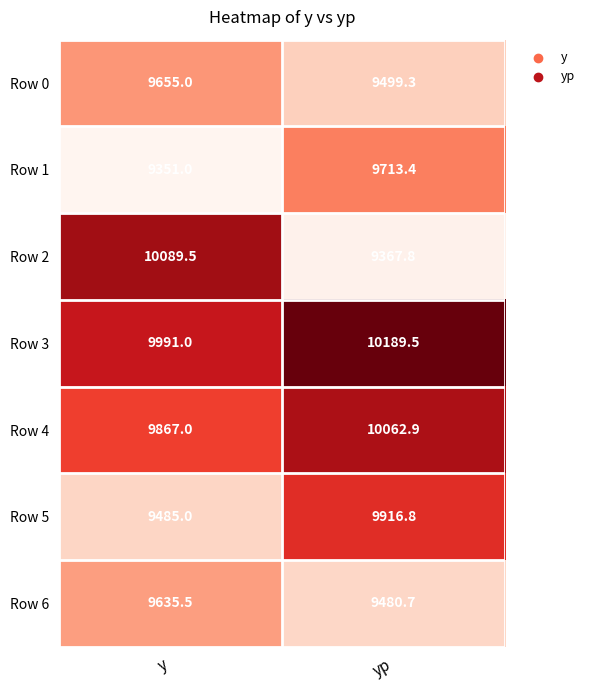

List the series in order of their peak value, highest first.

Row 3, Row 2, Row 4, Row 5, Row 1, Row 0, Row 6